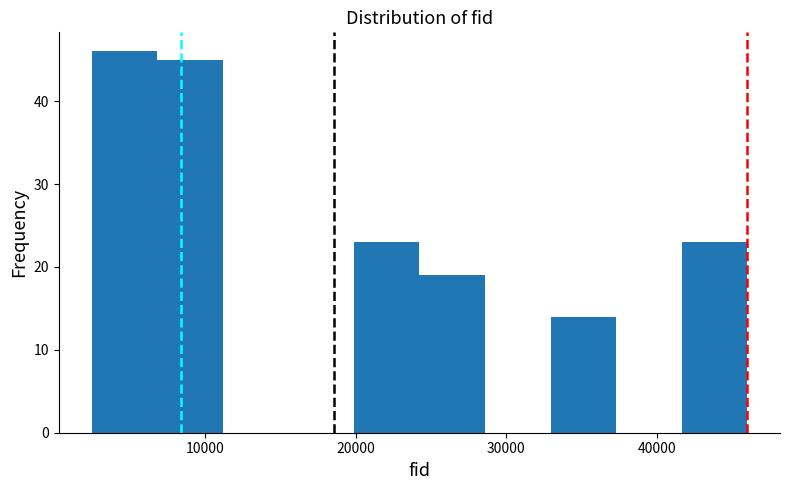

Reading left to right, list every bar in this chart as the range it spans on the x-axis followed by its height. Neither the bar edges nor the heights are printed on the chart, so give them approximately, as read against the axes.

2000 to 7000: 46
7000 to 11000: 45
11000 to 16000: 0
16000 to 20000: 0
20000 to 24000: 23
24000 to 29000: 19
29000 to 33000: 0
33000 to 37000: 14
37000 to 42000: 0
42000 to 46000: 23